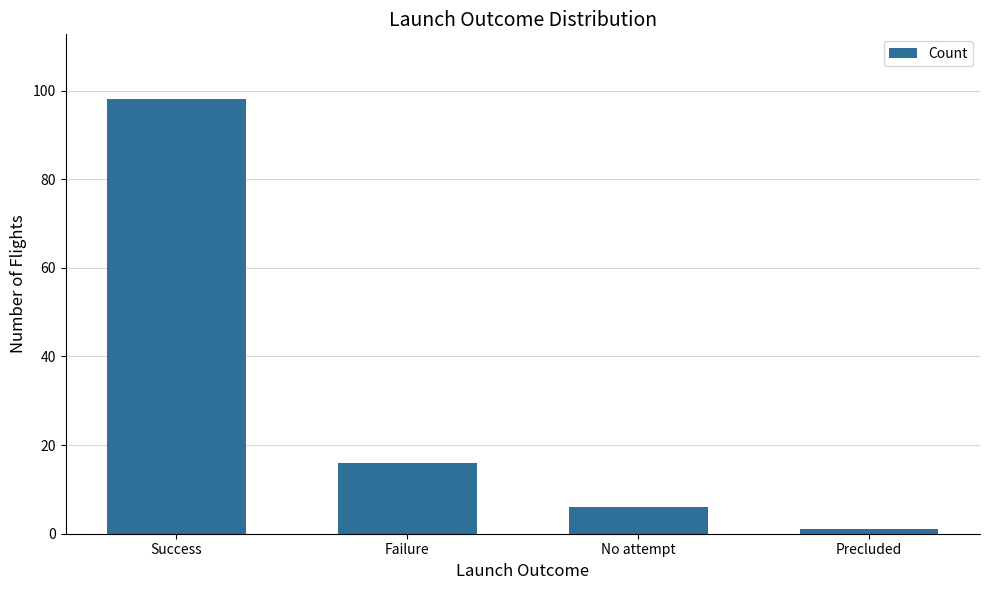

How many series are shown in this chart?

1